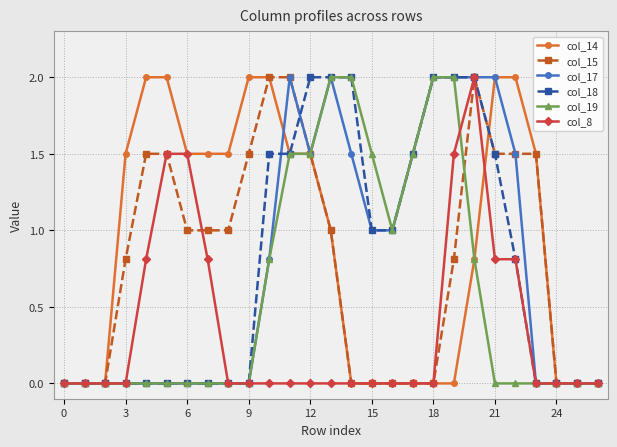

Reading left to right, what are all the values shown in this chart?

col_14: 0.0	0.0	0.0	1.5	2.0	2.0	1.5	1.5	1.5	2.0	2.0	1.5	1.5	1.0	0.0	0.0	0.0	0.0	0.0	0.0	0.8	2.0	2.0	1.5	0.0	0.0	0.0
col_15: 0.0	0.0	0.0	0.8	1.5	1.5	1.0	1.0	1.0	1.5	2.0	2.0	1.5	1.0	0.0	0.0	0.0	0.0	0.0	0.8	2.0	1.5	1.5	1.5	0.0	0.0	0.0
col_17: 0.0	0.0	0.0	0.0	0.0	0.0	0.0	0.0	0.0	0.0	0.8	2.0	1.5	2.0	1.5	1.0	1.0	1.5	2.0	2.0	2.0	2.0	1.5	0.0	0.0	0.0	0.0
col_18: 0.0	0.0	0.0	0.0	0.0	0.0	0.0	0.0	0.0	0.0	1.5	1.5	2.0	2.0	2.0	1.0	1.0	1.5	2.0	2.0	2.0	1.5	0.8	0.0	0.0	0.0	0.0
col_19: 0.0	0.0	0.0	0.0	0.0	0.0	0.0	0.0	0.0	0.0	0.8	1.5	1.5	2.0	2.0	1.5	1.0	1.5	2.0	2.0	0.8	0.0	0.0	0.0	0.0	0.0	0.0
col_8: 0.0	0.0	0.0	0.0	0.8	1.5	1.5	0.8	0.0	0.0	0.0	0.0	0.0	0.0	0.0	0.0	0.0	0.0	0.0	1.5	2.0	0.8	0.8	0.0	0.0	0.0	0.0